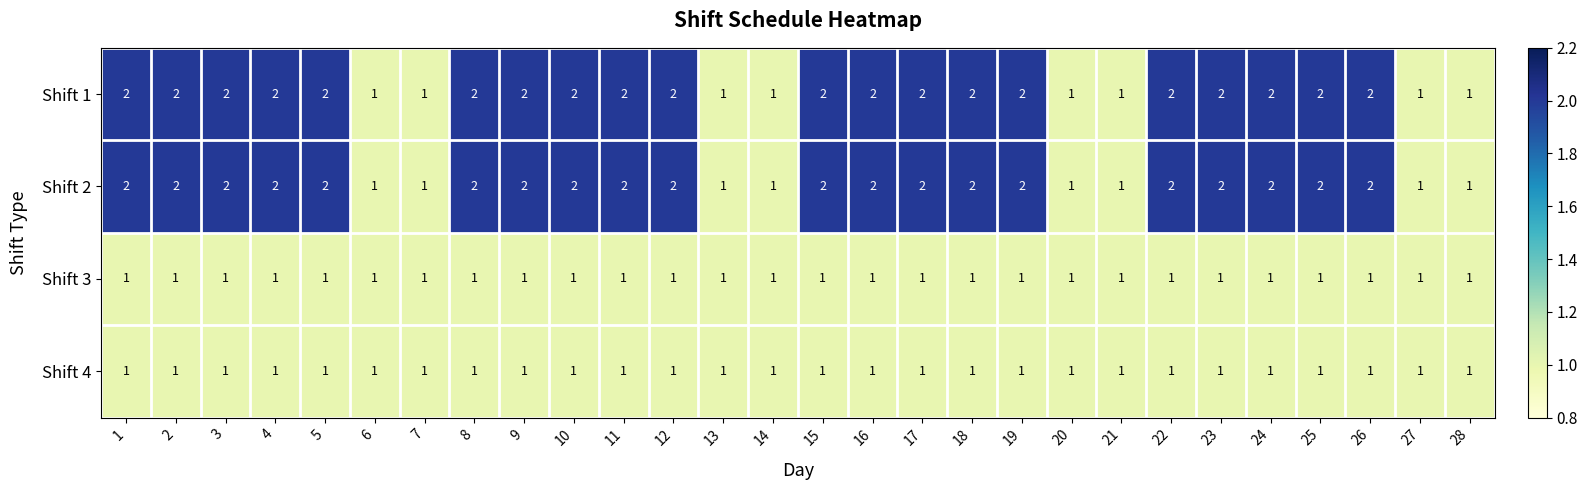

What is the spread (max minus min) of values at 9?

1